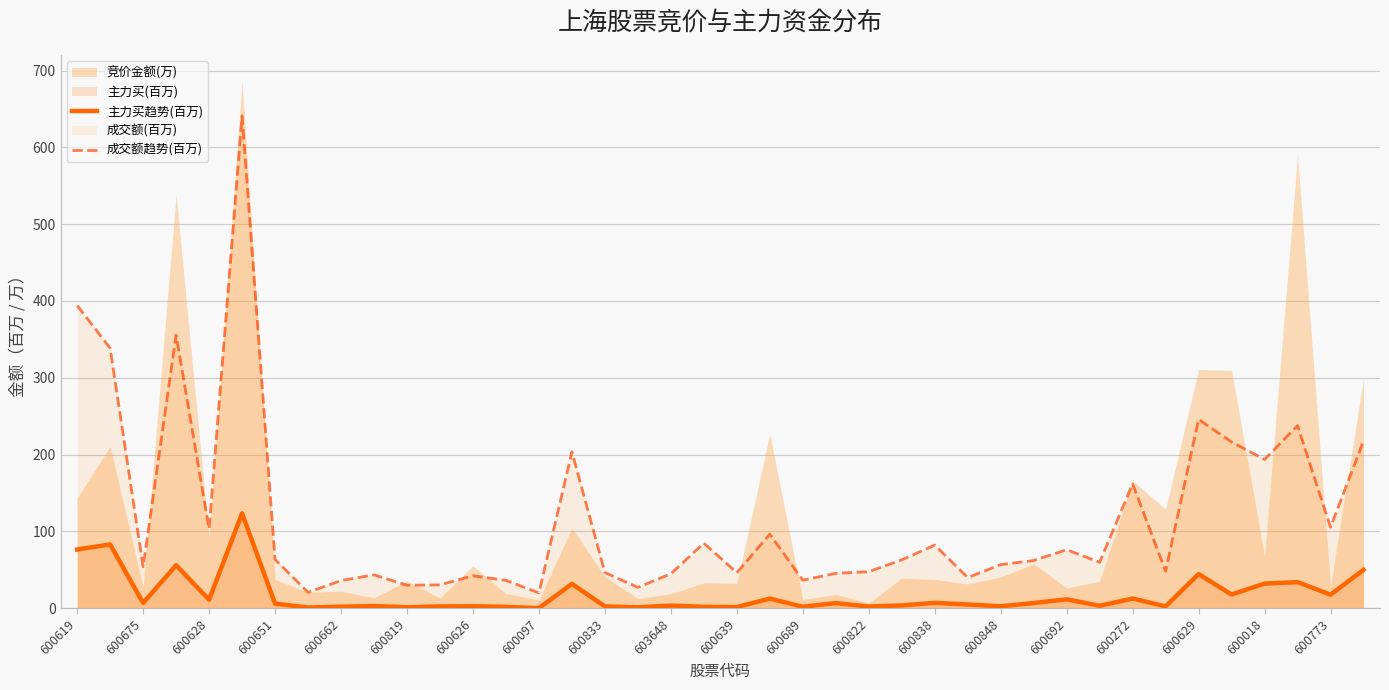

Is the value of 成交额趋势(百万) at 600272 greater than the value of 主力买趋势(百万) at 600692?

Yes